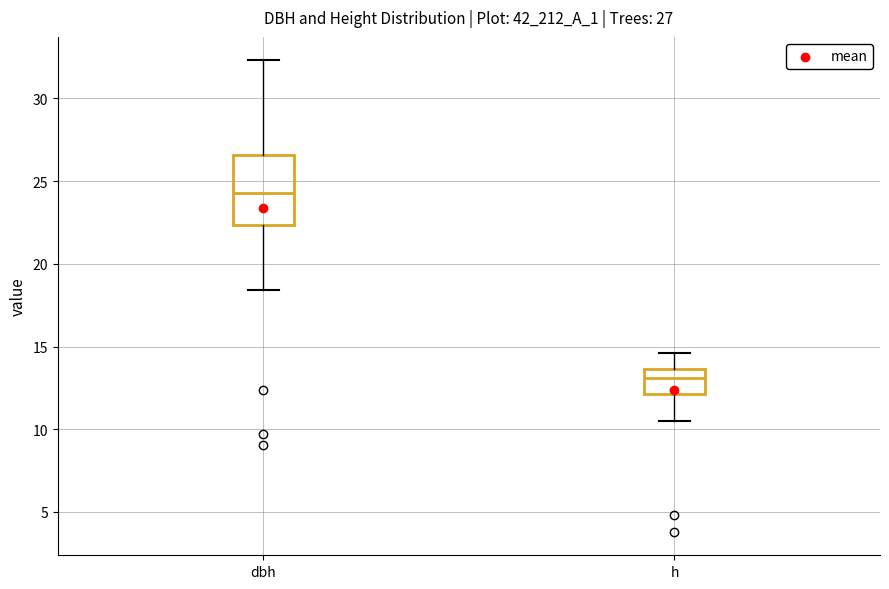

Comparing the boxes themselves (not the whiskers), which one is the tallest?

dbh